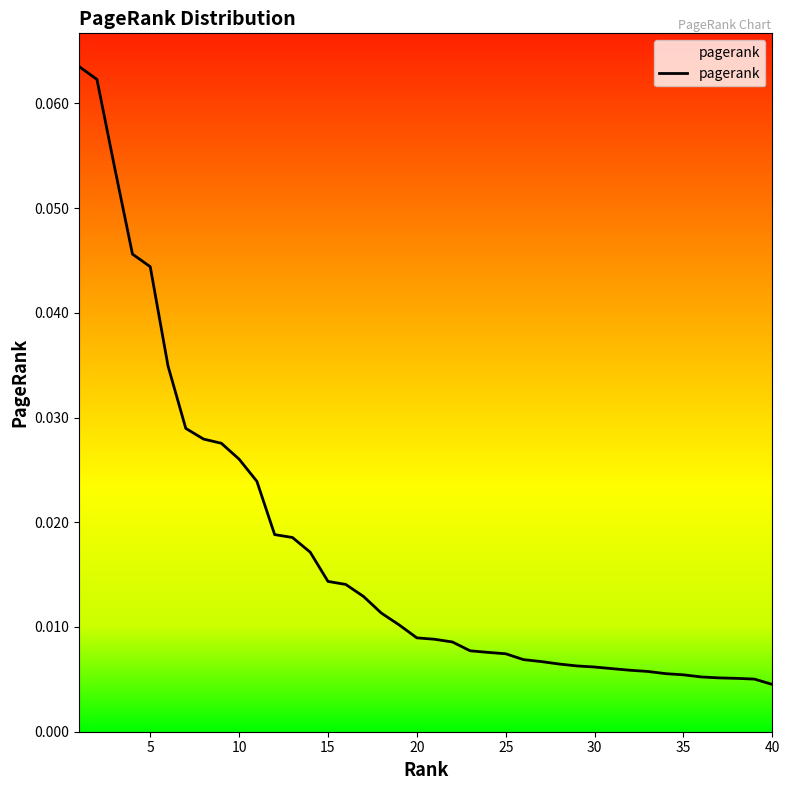

Is it true that the value at 12 is 0.0?

False